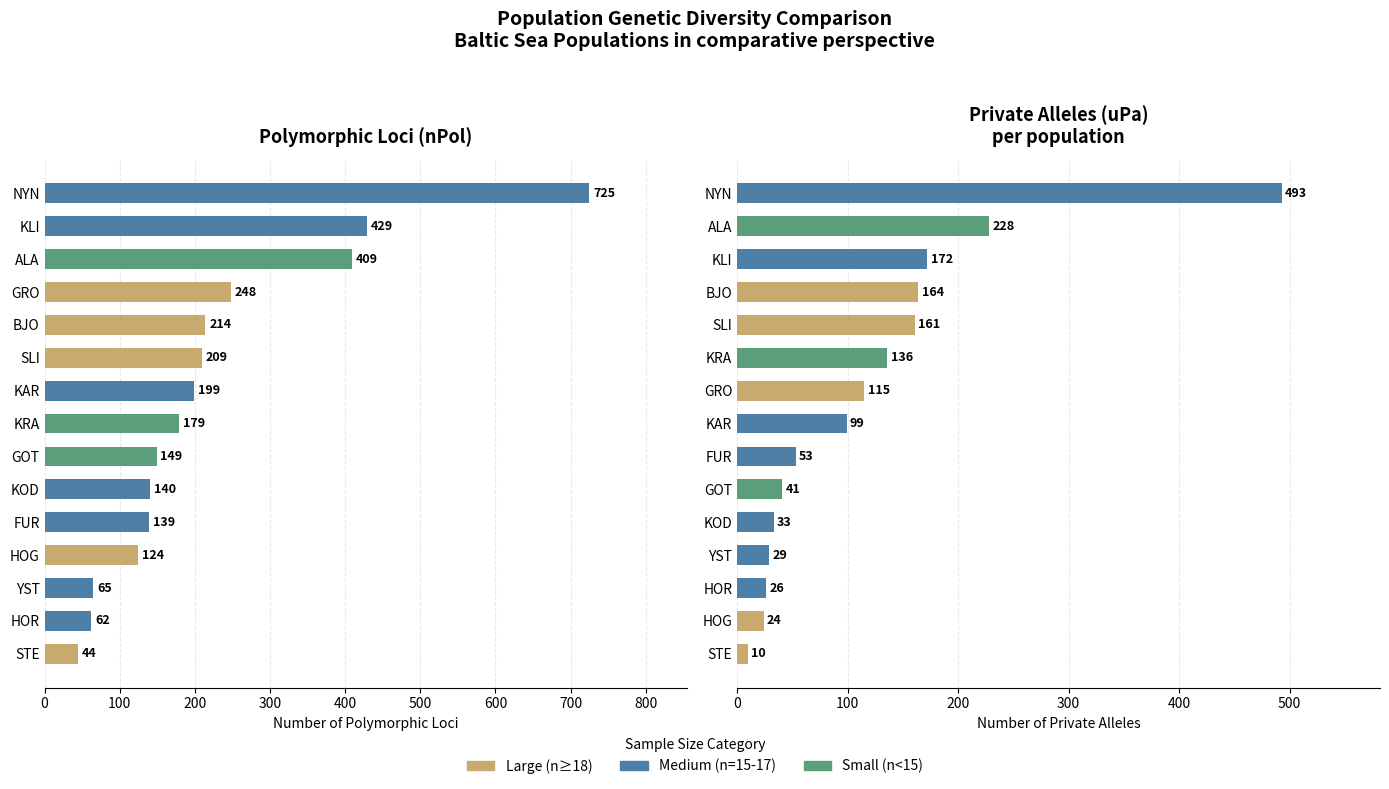

Reading left to right, what are all the values shown in this chart?

nPol: 44	62	65	124	139	140	149	179	199	209	214	248	409	429	725
uPa: 10	24	26	29	33	41	53	99	115	136	161	164	172	228	493